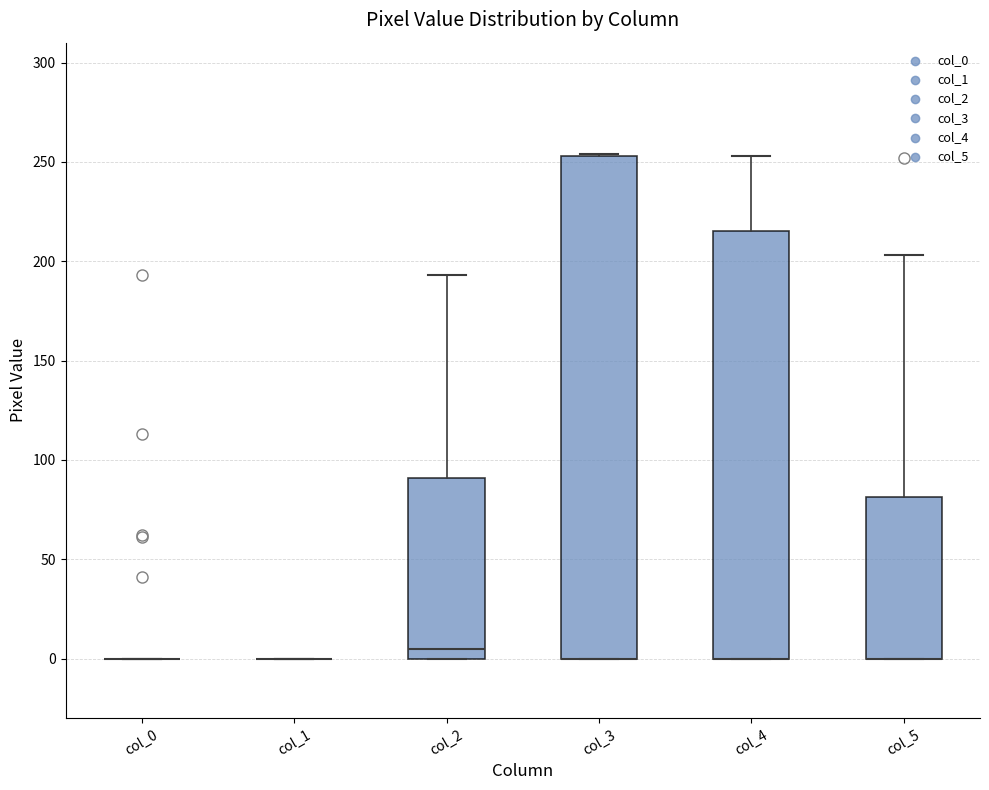

Reading left to right, read every box against the y-axis: the position of its median line, the range the box covers, and the ends of its whiskers. The values are not printed on the chart, so give them approximately, as read against the axis.

col_0: box collapsed to a line at 0, whiskers 0 to 0
col_1: box collapsed to a line at 0, whiskers 0 to 0
col_2: median 5, box 0 to 90, whiskers 0 to 195
col_3: median 0 (drawn on the box's lower edge), box 0 to 255, whiskers 0 to 255
col_4: median 0 (drawn on the box's lower edge), box 0 to 215, whiskers 0 to 255
col_5: median 0 (drawn on the box's lower edge), box 0 to 80, whiskers 0 to 205